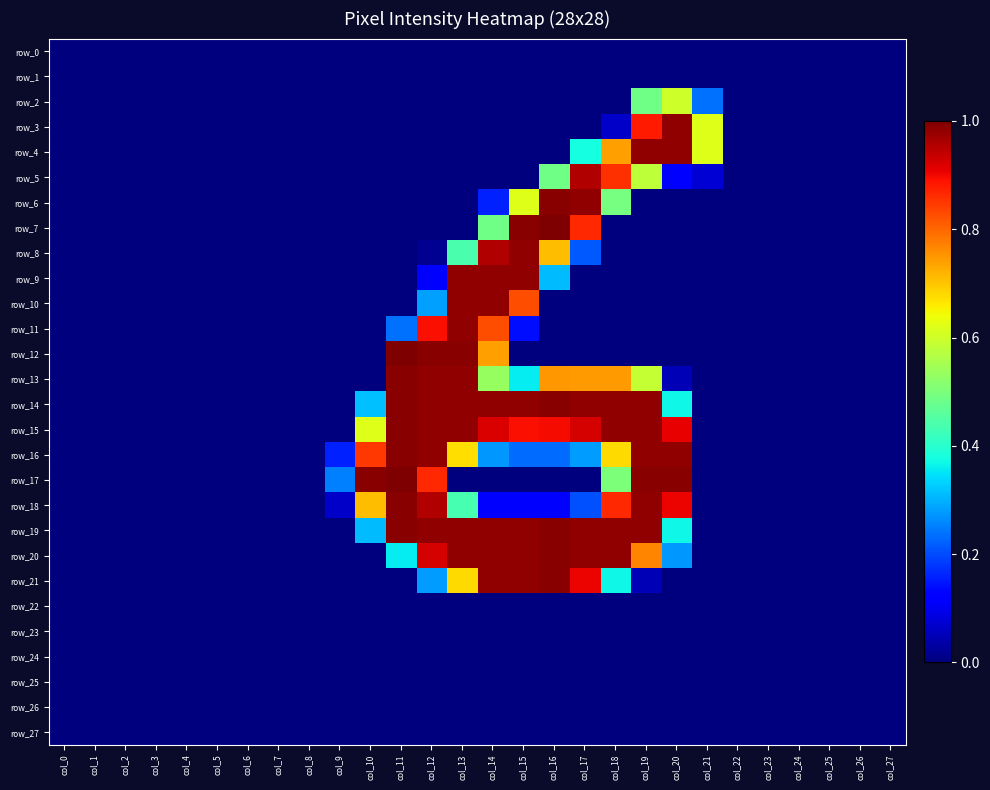

Reading left to right, transcribe all the data shown in this chart.

row_0: col_0=0.0	col_1=0.0	col_2=0.0	col_3=0.0	col_4=0.0	col_5=0.0	col_6=0.0	col_7=0.0	col_8=0.0	col_9=0.0	col_10=0.0	col_11=0.0	col_12=0.0	col_13=0.0	col_14=0.0	col_15=0.0	col_16=0.0	col_17=0.0	col_18=0.0	col_19=0.0	col_20=0.0	col_21=0.0	col_22=0.0	col_23=0.0	col_24=0.0	col_25=0.0	col_26=0.0	col_27=0.0
row_1: col_0=0.0	col_1=0.0	col_2=0.0	col_3=0.0	col_4=0.0	col_5=0.0	col_6=0.0	col_7=0.0	col_8=0.0	col_9=0.0	col_10=0.0	col_11=0.0	col_12=0.0	col_13=0.0	col_14=0.0	col_15=0.0	col_16=0.0	col_17=0.0	col_18=0.0	col_19=0.0	col_20=0.0	col_21=0.0	col_22=0.0	col_23=0.0	col_24=0.0	col_25=0.0	col_26=0.0	col_27=0.0
row_2: col_0=0.0	col_1=0.0	col_2=0.0	col_3=0.0	col_4=0.0	col_5=0.0	col_6=0.0	col_7=0.0	col_8=0.0	col_9=0.0	col_10=0.0	col_11=0.0	col_12=0.0	col_13=0.0	col_14=0.0	col_15=0.0	col_16=0.0	col_17=0.0	col_18=0.0	col_19=0.5	col_20=0.6	col_21=0.2	col_22=0.0	col_23=0.0	col_24=0.0	col_25=0.0	col_26=0.0	col_27=0.0
row_3: col_0=0.0	col_1=0.0	col_2=0.0	col_3=0.0	col_4=0.0	col_5=0.0	col_6=0.0	col_7=0.0	col_8=0.0	col_9=0.0	col_10=0.0	col_11=0.0	col_12=0.0	col_13=0.0	col_14=0.0	col_15=0.0	col_16=0.0	col_17=0.0	col_18=0.1	col_19=0.9	col_20=1.0	col_21=0.6	col_22=0.0	col_23=0.0	col_24=0.0	col_25=0.0	col_26=0.0	col_27=0.0
row_4: col_0=0.0	col_1=0.0	col_2=0.0	col_3=0.0	col_4=0.0	col_5=0.0	col_6=0.0	col_7=0.0	col_8=0.0	col_9=0.0	col_10=0.0	col_11=0.0	col_12=0.0	col_13=0.0	col_14=0.0	col_15=0.0	col_16=0.0	col_17=0.4	col_18=0.7	col_19=1.0	col_20=1.0	col_21=0.6	col_22=0.0	col_23=0.0	col_24=0.0	col_25=0.0	col_26=0.0	col_27=0.0
row_5: col_0=0.0	col_1=0.0	col_2=0.0	col_3=0.0	col_4=0.0	col_5=0.0	col_6=0.0	col_7=0.0	col_8=0.0	col_9=0.0	col_10=0.0	col_11=0.0	col_12=0.0	col_13=0.0	col_14=0.0	col_15=0.0	col_16=0.5	col_17=1.0	col_18=0.9	col_19=0.6	col_20=0.1	col_21=0.1	col_22=0.0	col_23=0.0	col_24=0.0	col_25=0.0	col_26=0.0	col_27=0.0
row_6: col_0=0.0	col_1=0.0	col_2=0.0	col_3=0.0	col_4=0.0	col_5=0.0	col_6=0.0	col_7=0.0	col_8=0.0	col_9=0.0	col_10=0.0	col_11=0.0	col_12=0.0	col_13=0.0	col_14=0.2	col_15=0.6	col_16=1.0	col_17=1.0	col_18=0.5	col_19=0.0	col_20=0.0	col_21=0.0	col_22=0.0	col_23=0.0	col_24=0.0	col_25=0.0	col_26=0.0	col_27=0.0
row_7: col_0=0.0	col_1=0.0	col_2=0.0	col_3=0.0	col_4=0.0	col_5=0.0	col_6=0.0	col_7=0.0	col_8=0.0	col_9=0.0	col_10=0.0	col_11=0.0	col_12=0.0	col_13=0.0	col_14=0.5	col_15=1.0	col_16=1.0	col_17=0.9	col_18=0.0	col_19=0.0	col_20=0.0	col_21=0.0	col_22=0.0	col_23=0.0	col_24=0.0	col_25=0.0	col_26=0.0	col_27=0.0
row_8: col_0=0.0	col_1=0.0	col_2=0.0	col_3=0.0	col_4=0.0	col_5=0.0	col_6=0.0	col_7=0.0	col_8=0.0	col_9=0.0	col_10=0.0	col_11=0.0	col_12=0.0	col_13=0.4	col_14=1.0	col_15=1.0	col_16=0.7	col_17=0.2	col_18=0.0	col_19=0.0	col_20=0.0	col_21=0.0	col_22=0.0	col_23=0.0	col_24=0.0	col_25=0.0	col_26=0.0	col_27=0.0
row_9: col_0=0.0	col_1=0.0	col_2=0.0	col_3=0.0	col_4=0.0	col_5=0.0	col_6=0.0	col_7=0.0	col_8=0.0	col_9=0.0	col_10=0.0	col_11=0.0	col_12=0.1	col_13=1.0	col_14=1.0	col_15=1.0	col_16=0.3	col_17=0.0	col_18=0.0	col_19=0.0	col_20=0.0	col_21=0.0	col_22=0.0	col_23=0.0	col_24=0.0	col_25=0.0	col_26=0.0	col_27=0.0
row_10: col_0=0.0	col_1=0.0	col_2=0.0	col_3=0.0	col_4=0.0	col_5=0.0	col_6=0.0	col_7=0.0	col_8=0.0	col_9=0.0	col_10=0.0	col_11=0.0	col_12=0.3	col_13=1.0	col_14=1.0	col_15=0.8	col_16=0.0	col_17=0.0	col_18=0.0	col_19=0.0	col_20=0.0	col_21=0.0	col_22=0.0	col_23=0.0	col_24=0.0	col_25=0.0	col_26=0.0	col_27=0.0
row_11: col_0=0.0	col_1=0.0	col_2=0.0	col_3=0.0	col_4=0.0	col_5=0.0	col_6=0.0	col_7=0.0	col_8=0.0	col_9=0.0	col_10=0.0	col_11=0.2	col_12=0.9	col_13=1.0	col_14=0.8	col_15=0.1	col_16=0.0	col_17=0.0	col_18=0.0	col_19=0.0	col_20=0.0	col_21=0.0	col_22=0.0	col_23=0.0	col_24=0.0	col_25=0.0	col_26=0.0	col_27=0.0
row_12: col_0=0.0	col_1=0.0	col_2=0.0	col_3=0.0	col_4=0.0	col_5=0.0	col_6=0.0	col_7=0.0	col_8=0.0	col_9=0.0	col_10=0.0	col_11=1.0	col_12=1.0	col_13=1.0	col_14=0.7	col_15=0.0	col_16=0.0	col_17=0.0	col_18=0.0	col_19=0.0	col_20=0.0	col_21=0.0	col_22=0.0	col_23=0.0	col_24=0.0	col_25=0.0	col_26=0.0	col_27=0.0
row_13: col_0=0.0	col_1=0.0	col_2=0.0	col_3=0.0	col_4=0.0	col_5=0.0	col_6=0.0	col_7=0.0	col_8=0.0	col_9=0.0	col_10=0.0	col_11=1.0	col_12=1.0	col_13=1.0	col_14=0.5	col_15=0.4	col_16=0.7	col_17=0.7	col_18=0.7	col_19=0.6	col_20=0.0	col_21=0.0	col_22=0.0	col_23=0.0	col_24=0.0	col_25=0.0	col_26=0.0	col_27=0.0
row_14: col_0=0.0	col_1=0.0	col_2=0.0	col_3=0.0	col_4=0.0	col_5=0.0	col_6=0.0	col_7=0.0	col_8=0.0	col_9=0.0	col_10=0.3	col_11=1.0	col_12=1.0	col_13=1.0	col_14=1.0	col_15=1.0	col_16=1.0	col_17=1.0	col_18=1.0	col_19=1.0	col_20=0.4	col_21=0.0	col_22=0.0	col_23=0.0	col_24=0.0	col_25=0.0	col_26=0.0	col_27=0.0
row_15: col_0=0.0	col_1=0.0	col_2=0.0	col_3=0.0	col_4=0.0	col_5=0.0	col_6=0.0	col_7=0.0	col_8=0.0	col_9=0.0	col_10=0.6	col_11=1.0	col_12=1.0	col_13=1.0	col_14=0.9	col_15=0.9	col_16=0.9	col_17=0.9	col_18=1.0	col_19=1.0	col_20=0.9	col_21=0.0	col_22=0.0	col_23=0.0	col_24=0.0	col_25=0.0	col_26=0.0	col_27=0.0
row_16: col_0=0.0	col_1=0.0	col_2=0.0	col_3=0.0	col_4=0.0	col_5=0.0	col_6=0.0	col_7=0.0	col_8=0.0	col_9=0.2	col_10=0.9	col_11=1.0	col_12=1.0	col_13=0.7	col_14=0.3	col_15=0.2	col_16=0.2	col_17=0.3	col_18=0.7	col_19=1.0	col_20=1.0	col_21=0.0	col_22=0.0	col_23=0.0	col_24=0.0	col_25=0.0	col_26=0.0	col_27=0.0
row_17: col_0=0.0	col_1=0.0	col_2=0.0	col_3=0.0	col_4=0.0	col_5=0.0	col_6=0.0	col_7=0.0	col_8=0.0	col_9=0.3	col_10=1.0	col_11=1.0	col_12=0.9	col_13=0.0	col_14=0.0	col_15=0.0	col_16=0.0	col_17=0.0	col_18=0.5	col_19=1.0	col_20=1.0	col_21=0.0	col_22=0.0	col_23=0.0	col_24=0.0	col_25=0.0	col_26=0.0	col_27=0.0
row_18: col_0=0.0	col_1=0.0	col_2=0.0	col_3=0.0	col_4=0.0	col_5=0.0	col_6=0.0	col_7=0.0	col_8=0.0	col_9=0.1	col_10=0.7	col_11=1.0	col_12=1.0	col_13=0.4	col_14=0.1	col_15=0.1	col_16=0.1	col_17=0.2	col_18=0.9	col_19=1.0	col_20=0.9	col_21=0.0	col_22=0.0	col_23=0.0	col_24=0.0	col_25=0.0	col_26=0.0	col_27=0.0
row_19: col_0=0.0	col_1=0.0	col_2=0.0	col_3=0.0	col_4=0.0	col_5=0.0	col_6=0.0	col_7=0.0	col_8=0.0	col_9=0.0	col_10=0.3	col_11=1.0	col_12=1.0	col_13=1.0	col_14=1.0	col_15=1.0	col_16=1.0	col_17=1.0	col_18=1.0	col_19=1.0	col_20=0.4	col_21=0.0	col_22=0.0	col_23=0.0	col_24=0.0	col_25=0.0	col_26=0.0	col_27=0.0
row_20: col_0=0.0	col_1=0.0	col_2=0.0	col_3=0.0	col_4=0.0	col_5=0.0	col_6=0.0	col_7=0.0	col_8=0.0	col_9=0.0	col_10=0.0	col_11=0.4	col_12=0.9	col_13=1.0	col_14=1.0	col_15=1.0	col_16=1.0	col_17=1.0	col_18=1.0	col_19=0.8	col_20=0.3	col_21=0.0	col_22=0.0	col_23=0.0	col_24=0.0	col_25=0.0	col_26=0.0	col_27=0.0
row_21: col_0=0.0	col_1=0.0	col_2=0.0	col_3=0.0	col_4=0.0	col_5=0.0	col_6=0.0	col_7=0.0	col_8=0.0	col_9=0.0	col_10=0.0	col_11=0.0	col_12=0.3	col_13=0.7	col_14=1.0	col_15=1.0	col_16=1.0	col_17=0.9	col_18=0.4	col_19=0.0	col_20=0.0	col_21=0.0	col_22=0.0	col_23=0.0	col_24=0.0	col_25=0.0	col_26=0.0	col_27=0.0
row_22: col_0=0.0	col_1=0.0	col_2=0.0	col_3=0.0	col_4=0.0	col_5=0.0	col_6=0.0	col_7=0.0	col_8=0.0	col_9=0.0	col_10=0.0	col_11=0.0	col_12=0.0	col_13=0.0	col_14=0.0	col_15=0.0	col_16=0.0	col_17=0.0	col_18=0.0	col_19=0.0	col_20=0.0	col_21=0.0	col_22=0.0	col_23=0.0	col_24=0.0	col_25=0.0	col_26=0.0	col_27=0.0
row_23: col_0=0.0	col_1=0.0	col_2=0.0	col_3=0.0	col_4=0.0	col_5=0.0	col_6=0.0	col_7=0.0	col_8=0.0	col_9=0.0	col_10=0.0	col_11=0.0	col_12=0.0	col_13=0.0	col_14=0.0	col_15=0.0	col_16=0.0	col_17=0.0	col_18=0.0	col_19=0.0	col_20=0.0	col_21=0.0	col_22=0.0	col_23=0.0	col_24=0.0	col_25=0.0	col_26=0.0	col_27=0.0
row_24: col_0=0.0	col_1=0.0	col_2=0.0	col_3=0.0	col_4=0.0	col_5=0.0	col_6=0.0	col_7=0.0	col_8=0.0	col_9=0.0	col_10=0.0	col_11=0.0	col_12=0.0	col_13=0.0	col_14=0.0	col_15=0.0	col_16=0.0	col_17=0.0	col_18=0.0	col_19=0.0	col_20=0.0	col_21=0.0	col_22=0.0	col_23=0.0	col_24=0.0	col_25=0.0	col_26=0.0	col_27=0.0
row_25: col_0=0.0	col_1=0.0	col_2=0.0	col_3=0.0	col_4=0.0	col_5=0.0	col_6=0.0	col_7=0.0	col_8=0.0	col_9=0.0	col_10=0.0	col_11=0.0	col_12=0.0	col_13=0.0	col_14=0.0	col_15=0.0	col_16=0.0	col_17=0.0	col_18=0.0	col_19=0.0	col_20=0.0	col_21=0.0	col_22=0.0	col_23=0.0	col_24=0.0	col_25=0.0	col_26=0.0	col_27=0.0
row_26: col_0=0.0	col_1=0.0	col_2=0.0	col_3=0.0	col_4=0.0	col_5=0.0	col_6=0.0	col_7=0.0	col_8=0.0	col_9=0.0	col_10=0.0	col_11=0.0	col_12=0.0	col_13=0.0	col_14=0.0	col_15=0.0	col_16=0.0	col_17=0.0	col_18=0.0	col_19=0.0	col_20=0.0	col_21=0.0	col_22=0.0	col_23=0.0	col_24=0.0	col_25=0.0	col_26=0.0	col_27=0.0
row_27: col_0=0.0	col_1=0.0	col_2=0.0	col_3=0.0	col_4=0.0	col_5=0.0	col_6=0.0	col_7=0.0	col_8=0.0	col_9=0.0	col_10=0.0	col_11=0.0	col_12=0.0	col_13=0.0	col_14=0.0	col_15=0.0	col_16=0.0	col_17=0.0	col_18=0.0	col_19=0.0	col_20=0.0	col_21=0.0	col_22=0.0	col_23=0.0	col_24=0.0	col_25=0.0	col_26=0.0	col_27=0.0